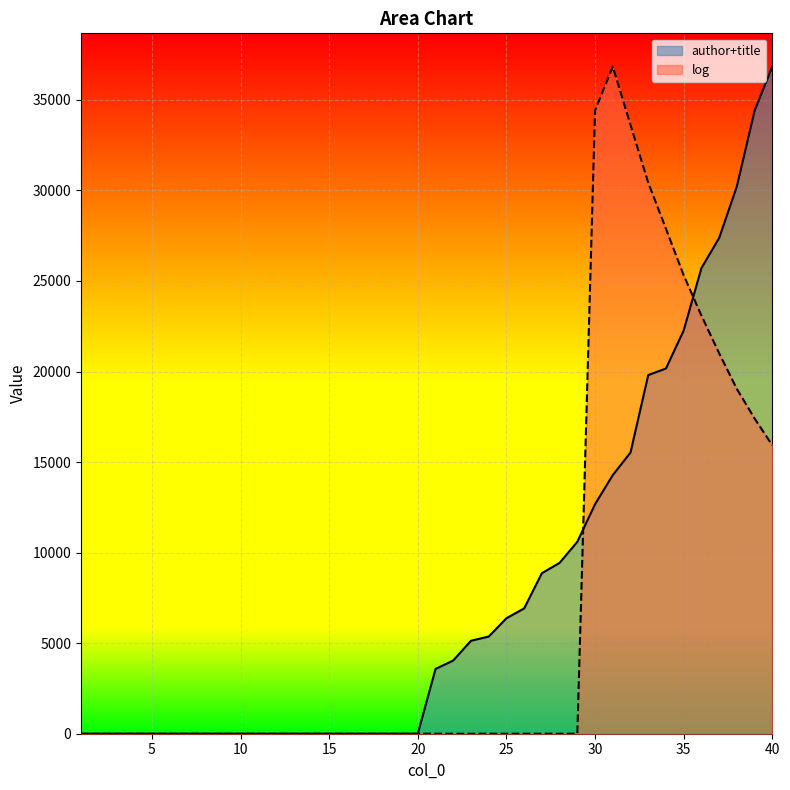

Which series has the largest range (max minus min)?

author+title